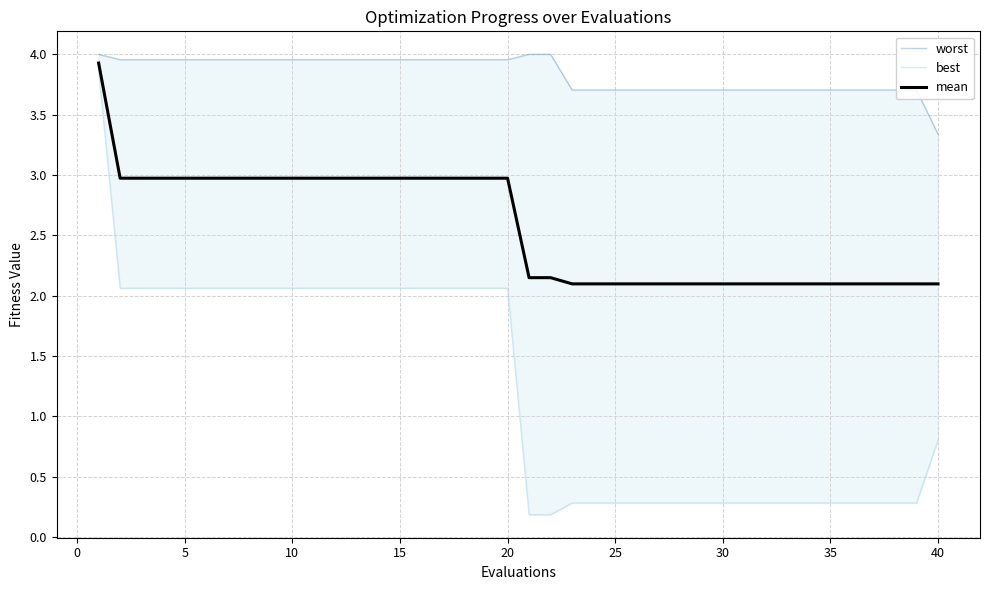

The mean series shows 4.9 at 5. True or false?

False